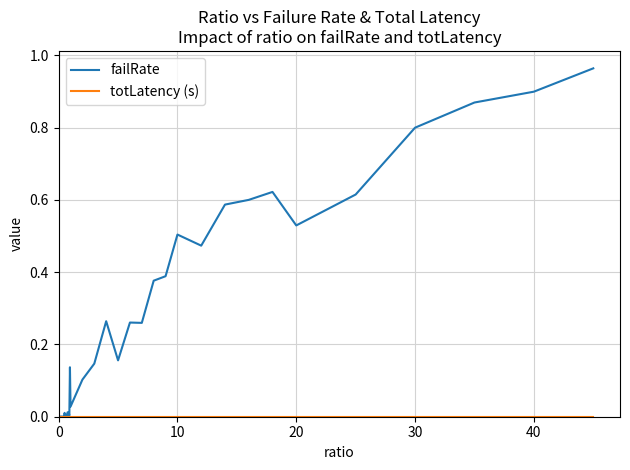

Which series has the largest total across all categories?

failRate